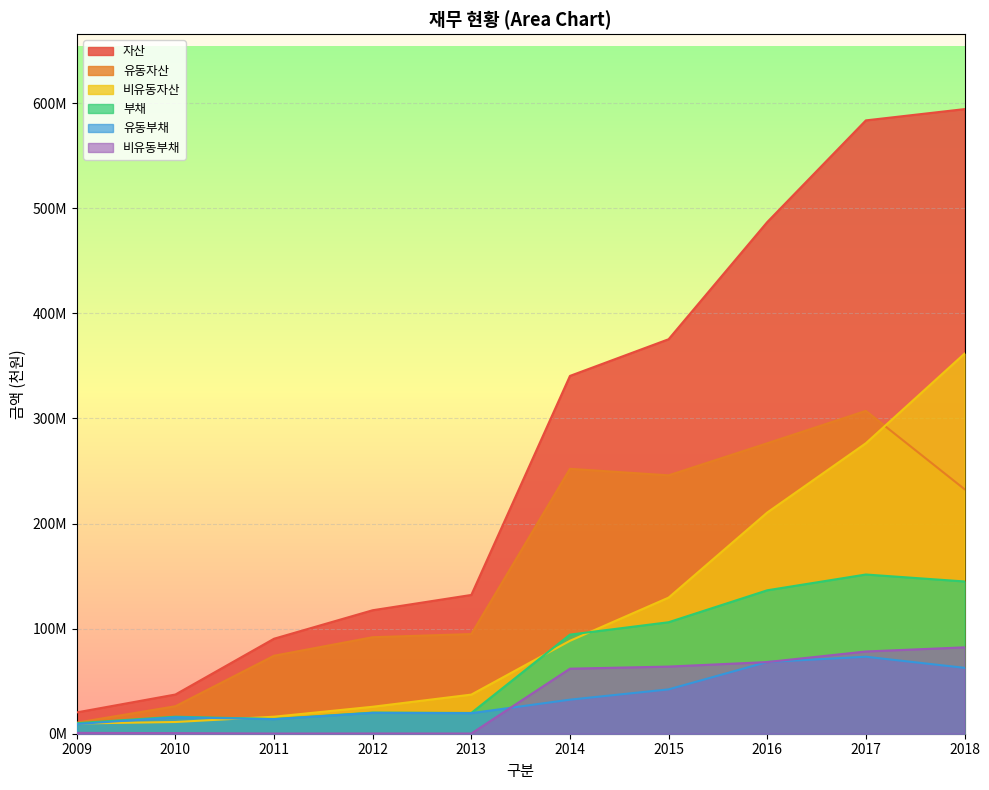

How many values in the 유동부채 series are below 32407512?

5